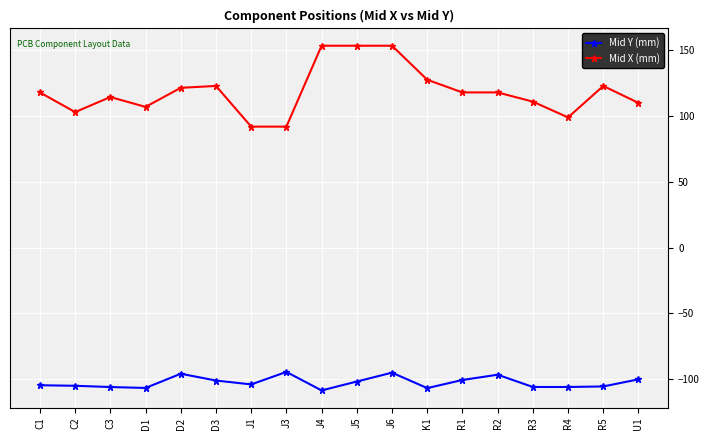

What is the difference between the highest and lowest values at R4?

204.9